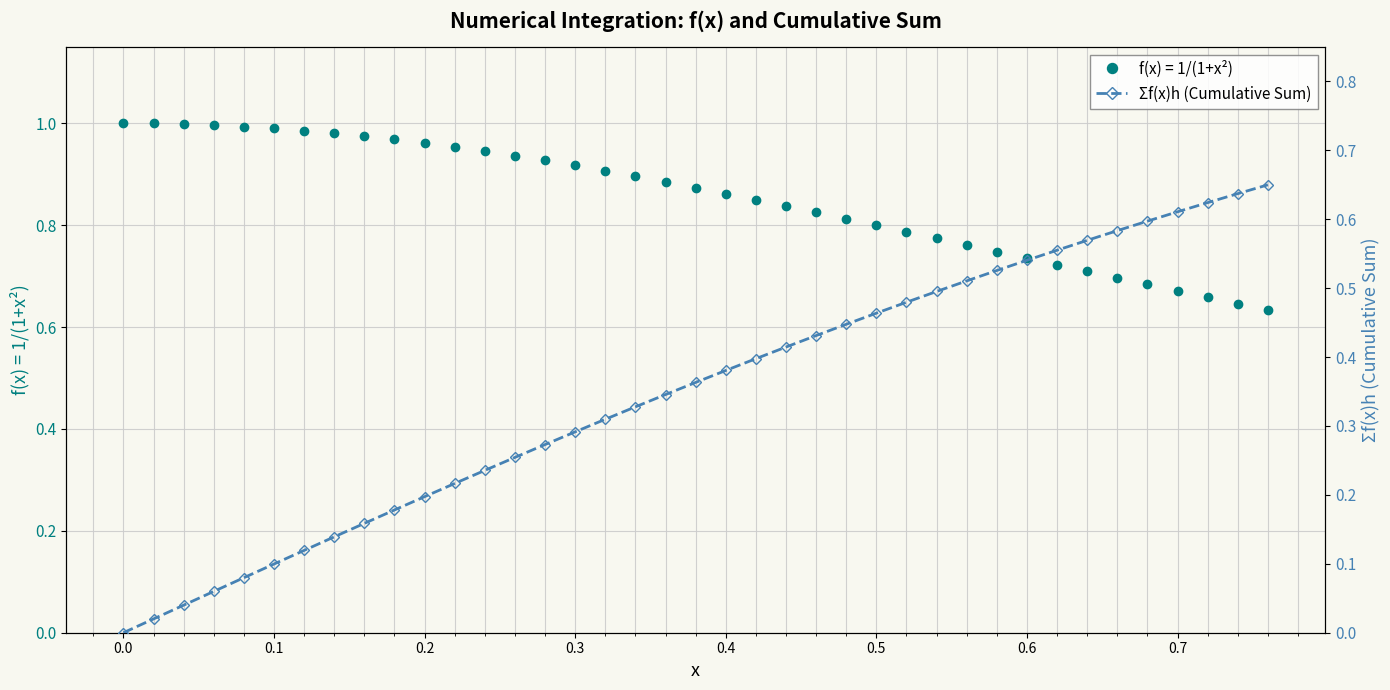

How many lines are shown in the chart?

1